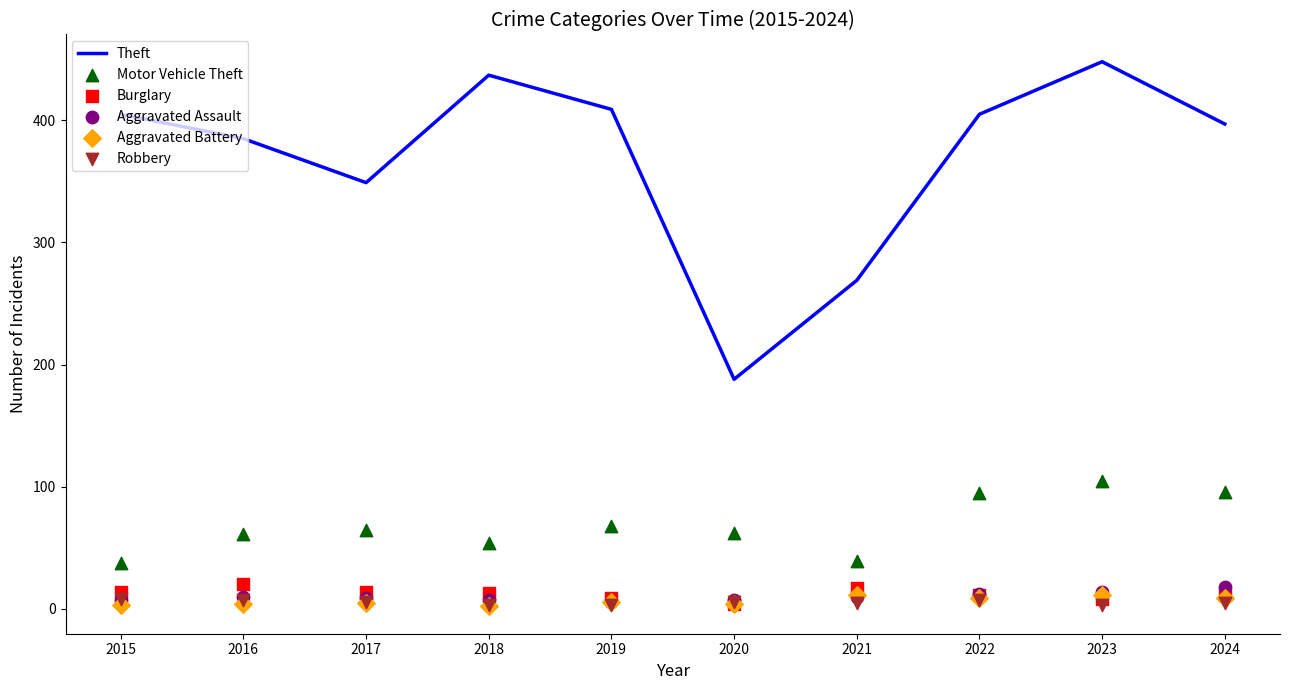

At how many categories does at least one series exceed 212?

9